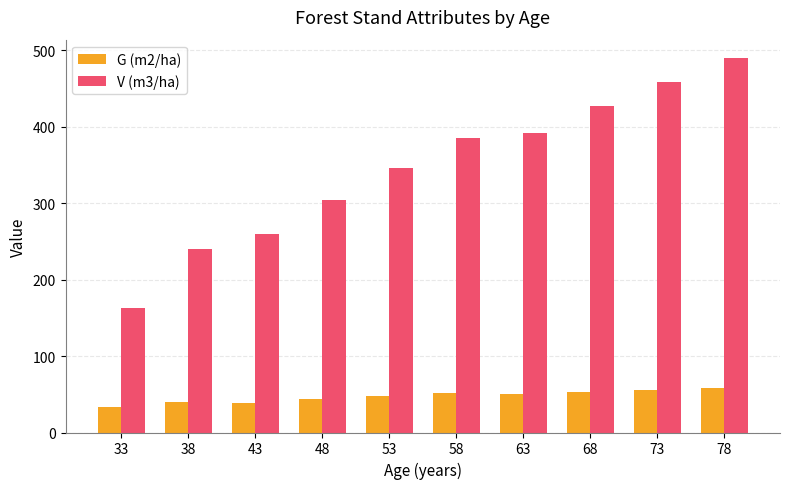

What is the maximum value for G (m2/ha)?

58.5